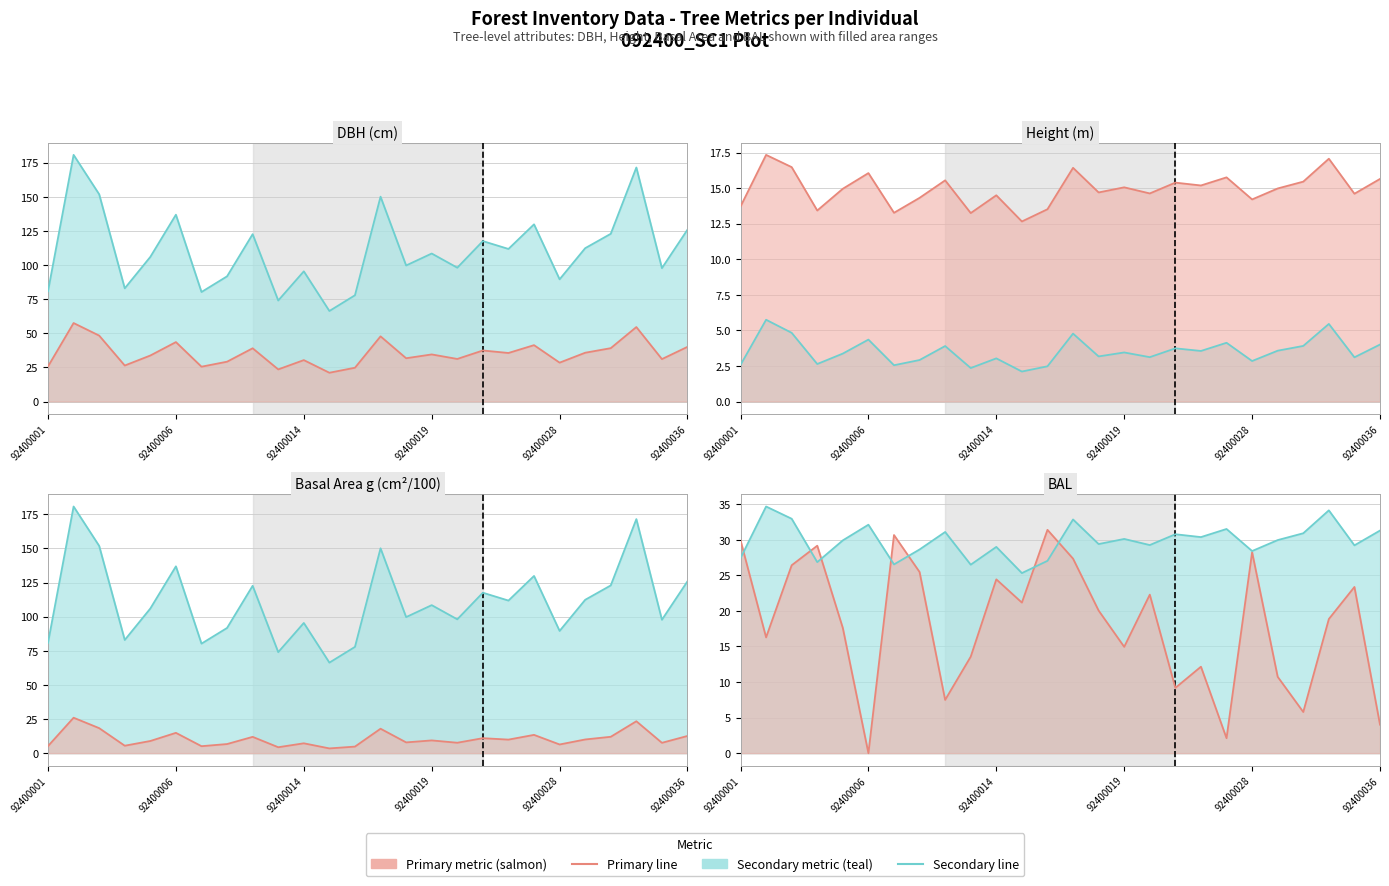

What is the approximate value of dbh at 92400014?

30.4